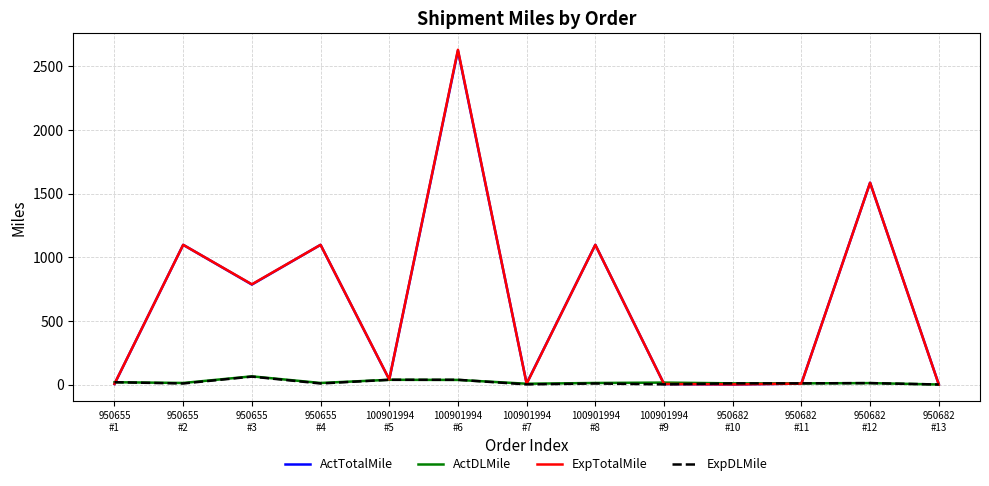

What is the total value across all series at 100901994
#9?

24